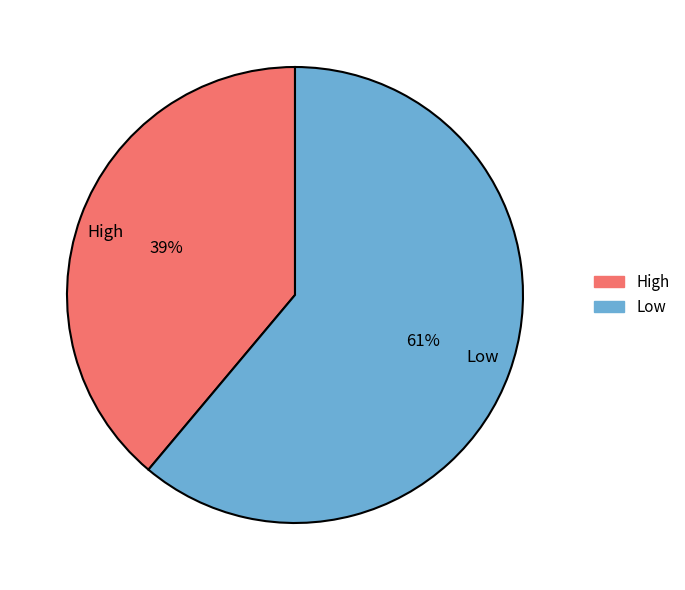

What is the largest slice in the pie chart?

Low